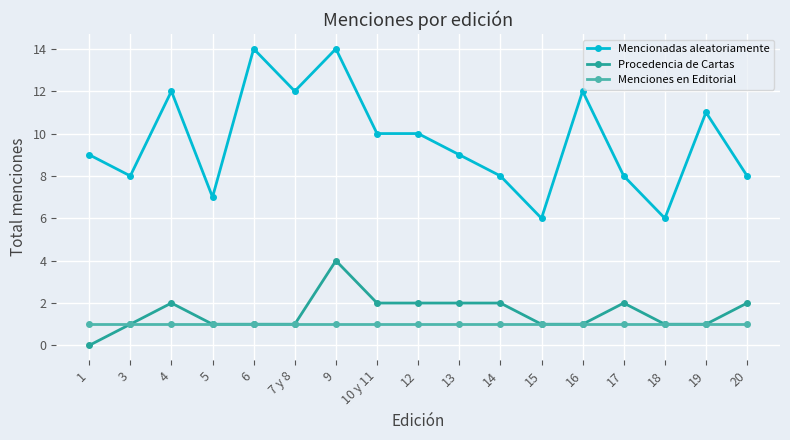

What position from the left is 4?

3